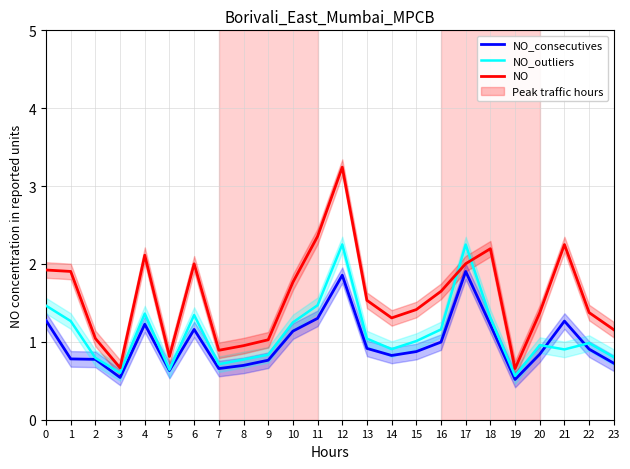

True or false: col_1_consecutive and col_17_NO cross at least once.

False